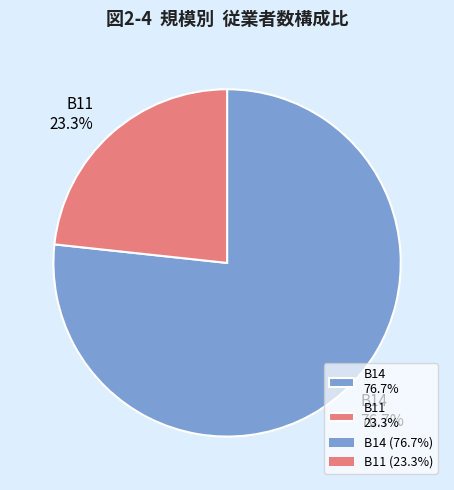

Combined, do B11 23.3% and B14 76.7% account for over 50%?

Yes